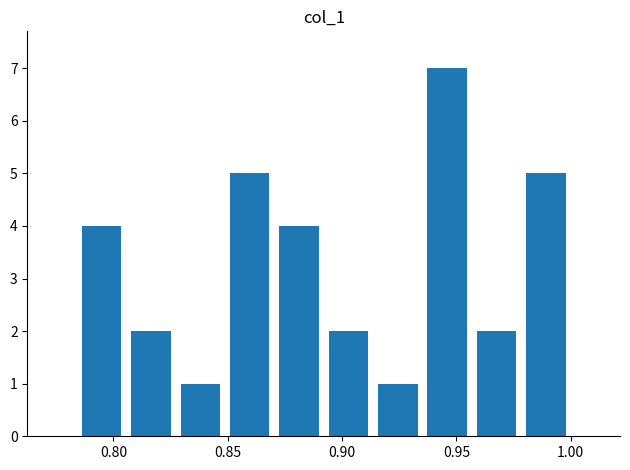

Reading left to right, what are all the values shown in this chart?

4	2	1	5	4	2	1	7	2	5